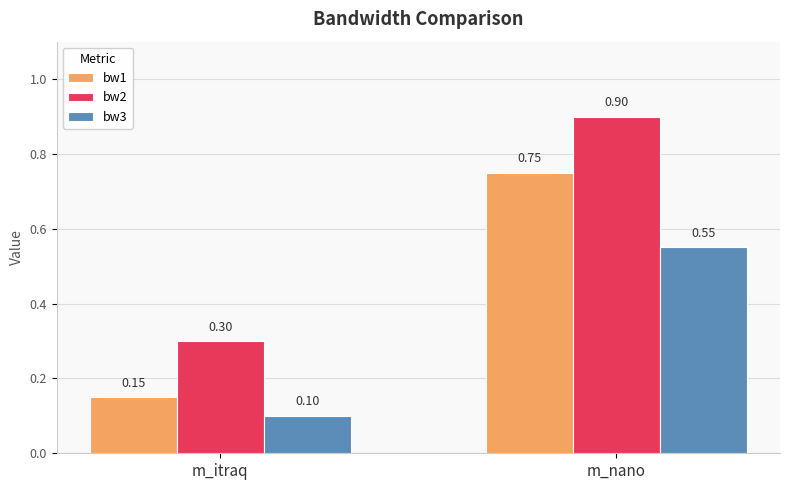

Where is bw1 nearest to the value 0?

m_itraq